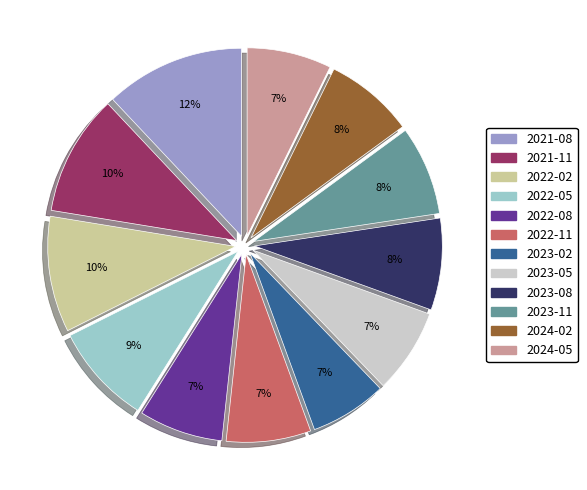

Between 2022-02 and 2022-08, which is larger?

2022-02